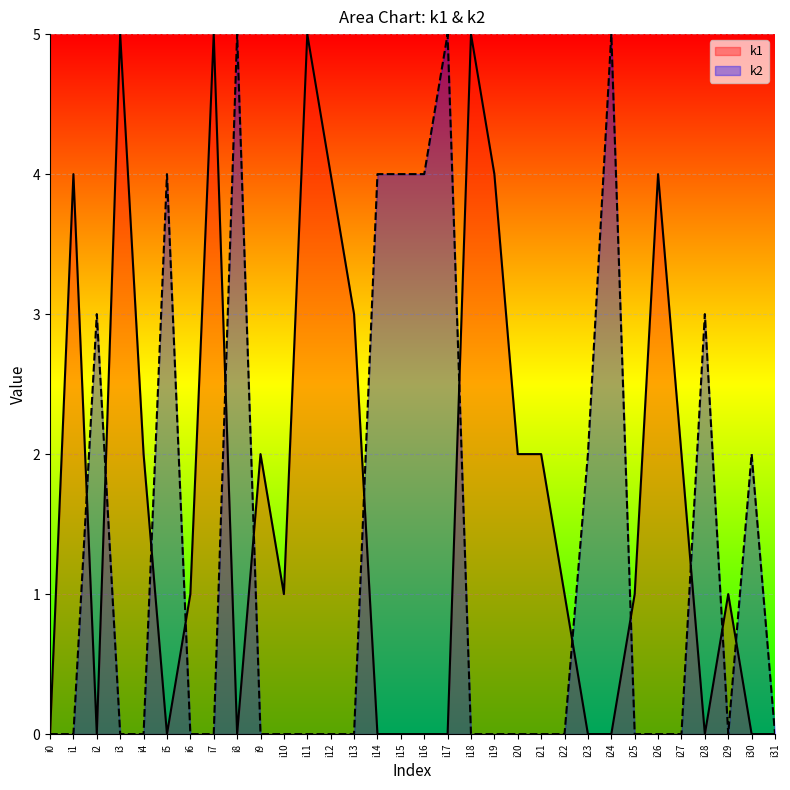

What is the value of the k1 point at the 27th from the left?

4